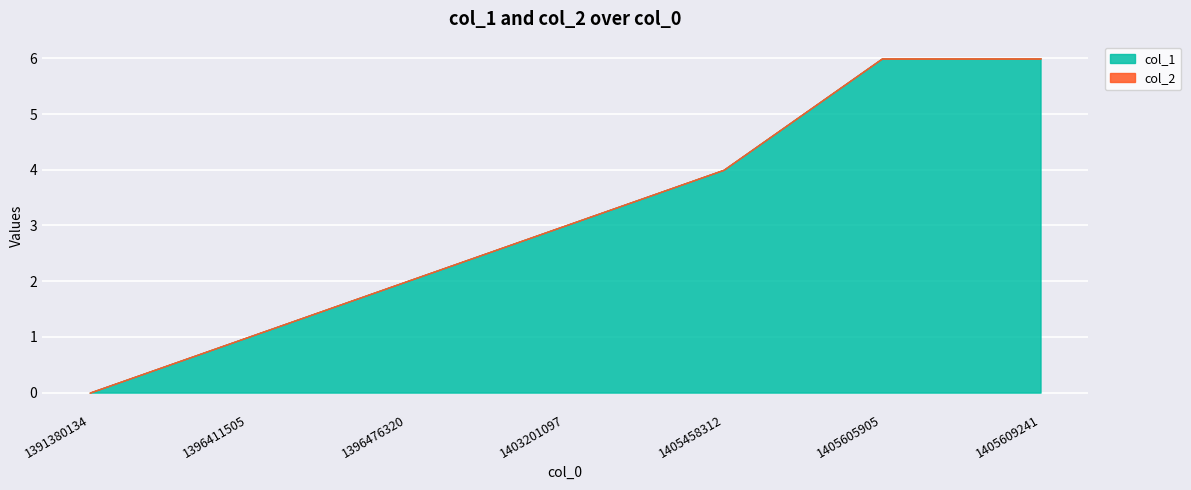

At how many categories does at least one series exceed 5?

2